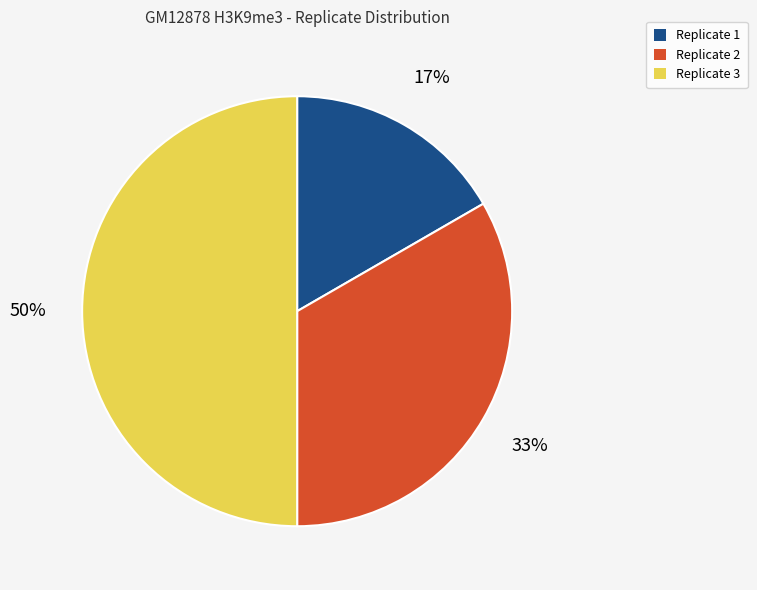

True or false: Replicate 3 accounts for 50% of the total.

True